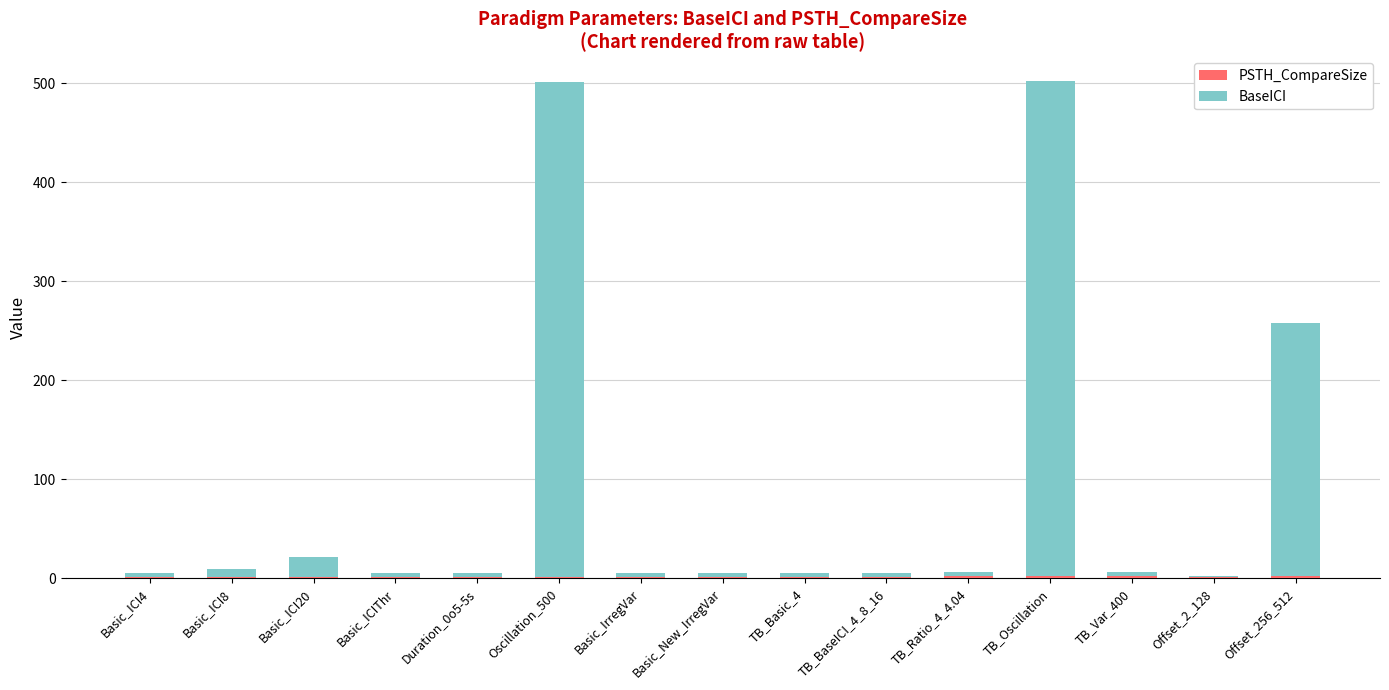

Rank the series at Offset_256_512 from lowest to highest value.

PSTH_CompareSize, BaseICI